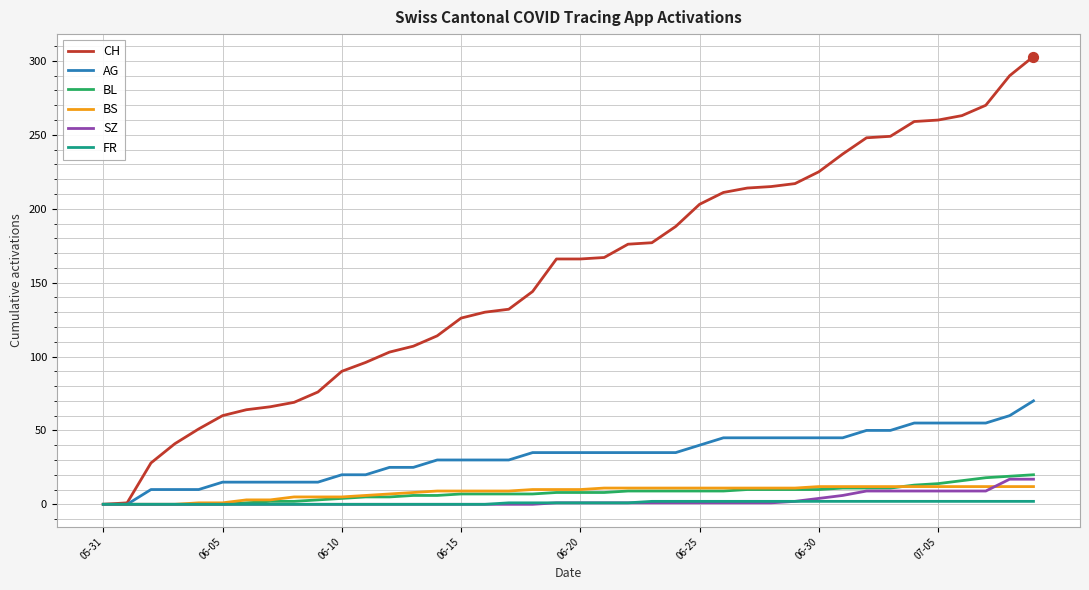

Which series has the largest total across all categories?

CH